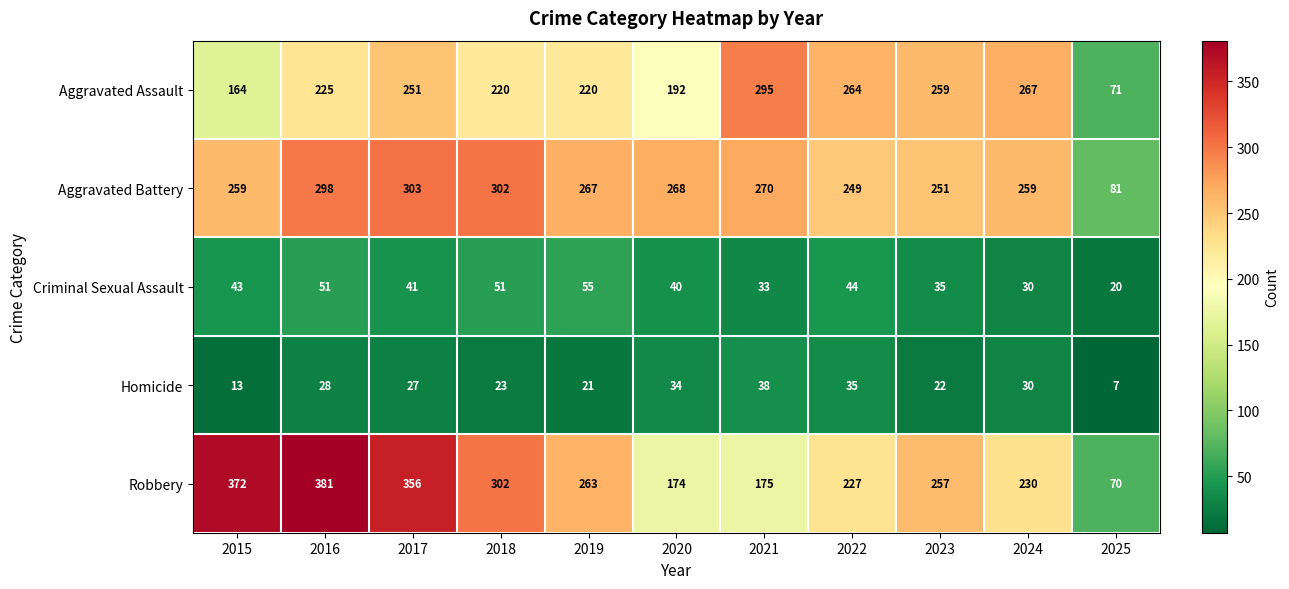

What is the sum of the Aggravated Assault values at 2024 and 2018?

487